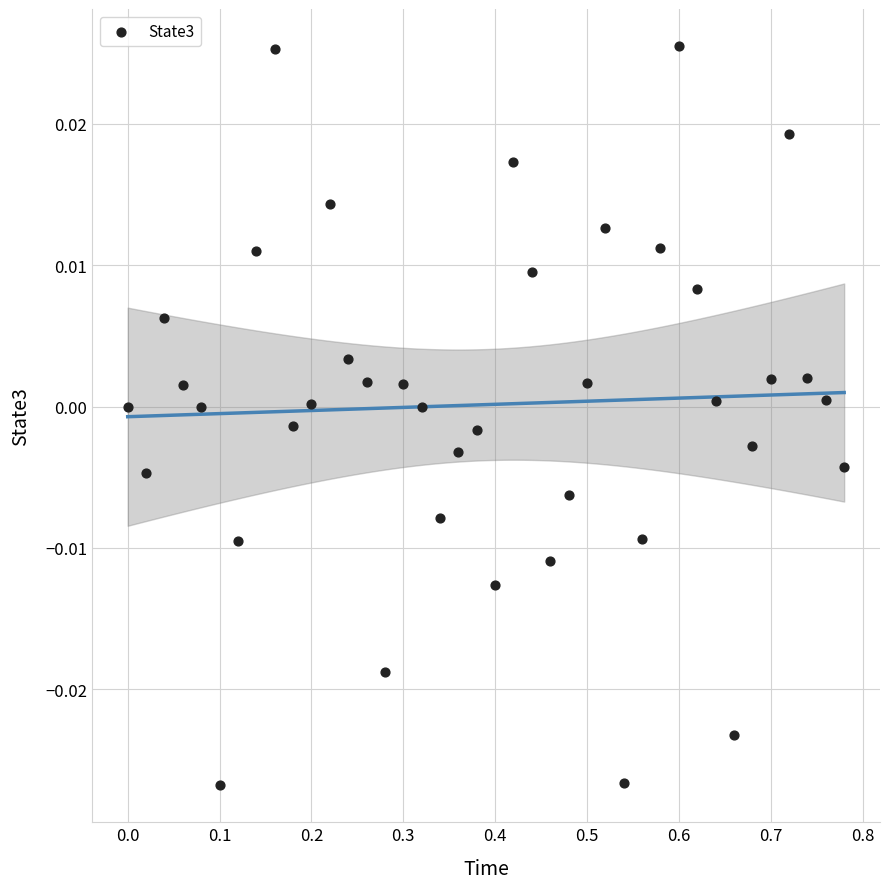

What is the range of X values (max minus min)?

0.8